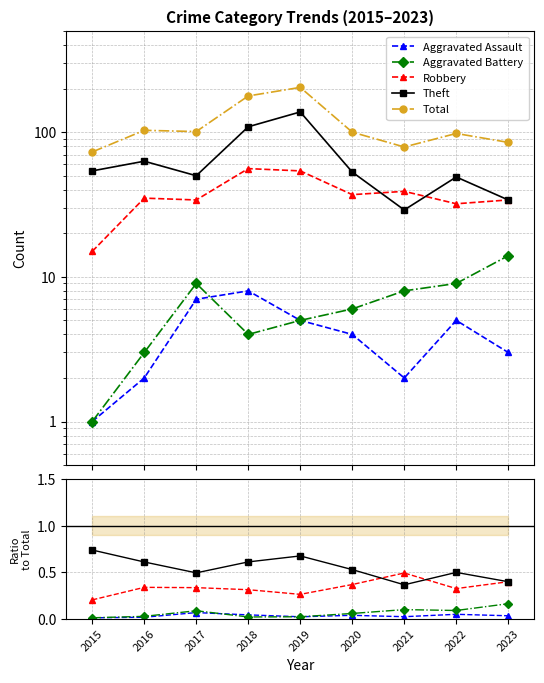

Does the chart display data point markers on the line(s)?

Yes